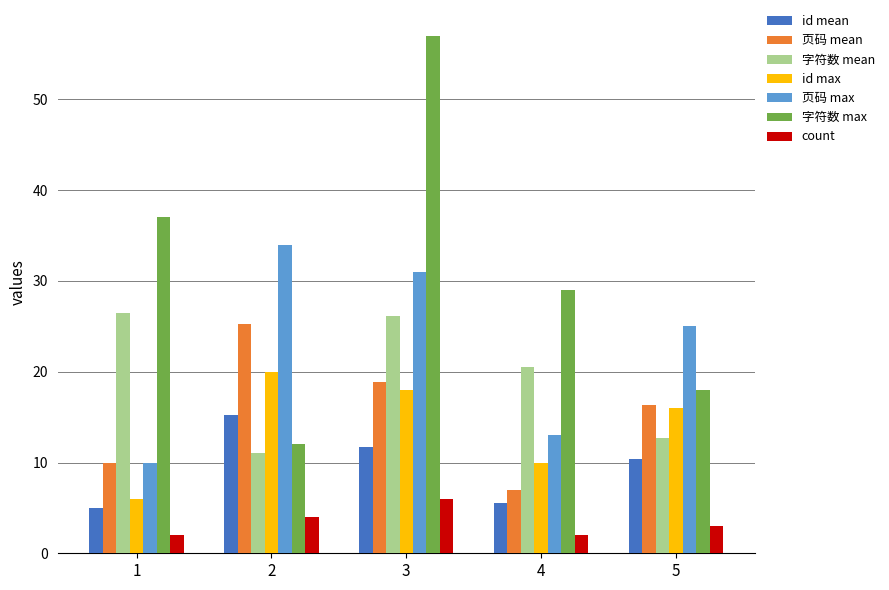

How many data points in count are less than 3?

2